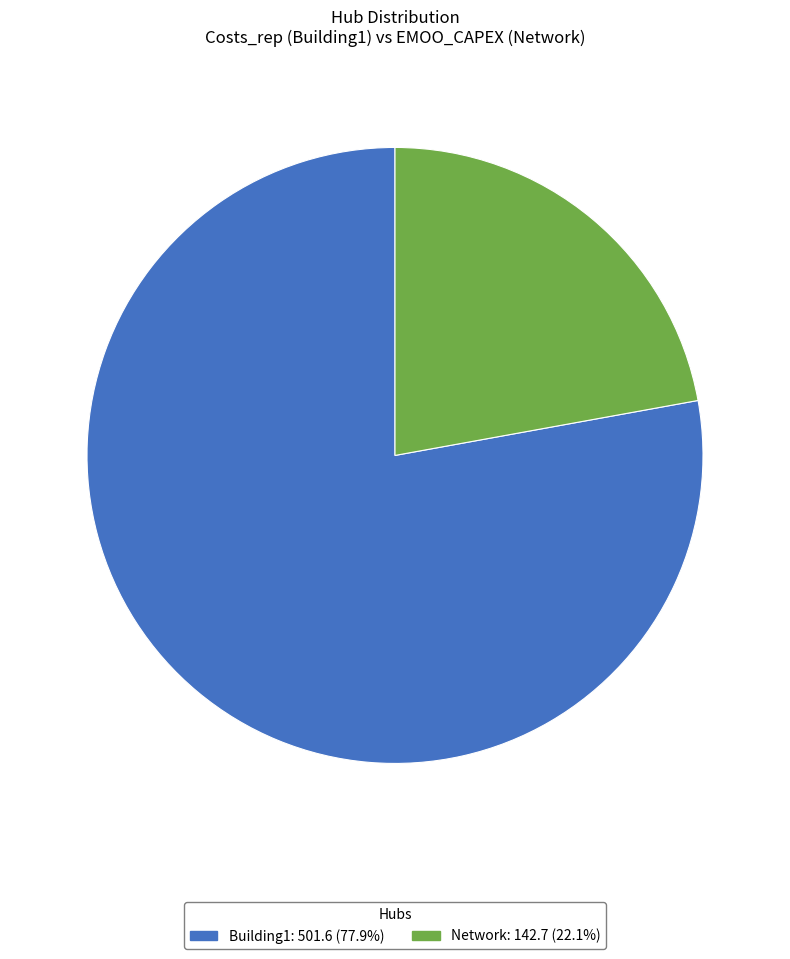

Rank the categories by value from highest to lowest.

Building1, Network